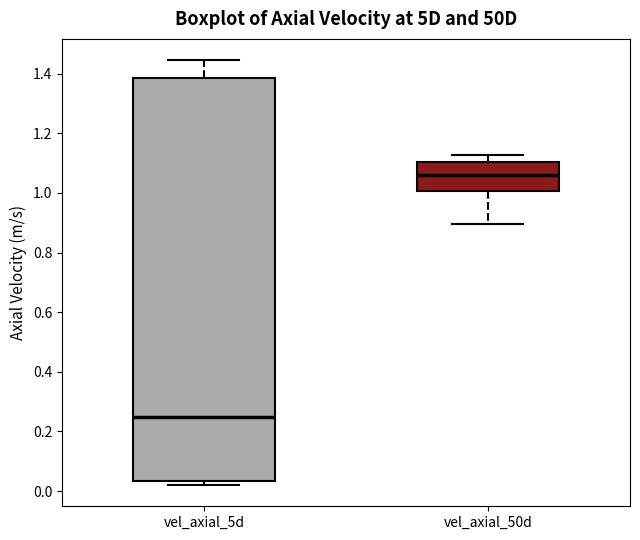

Where is the upper edge of the box for vel_axial_50d on the y-axis? The values are not printed on the chart, so give them approximately, as read against the axis.

1.10